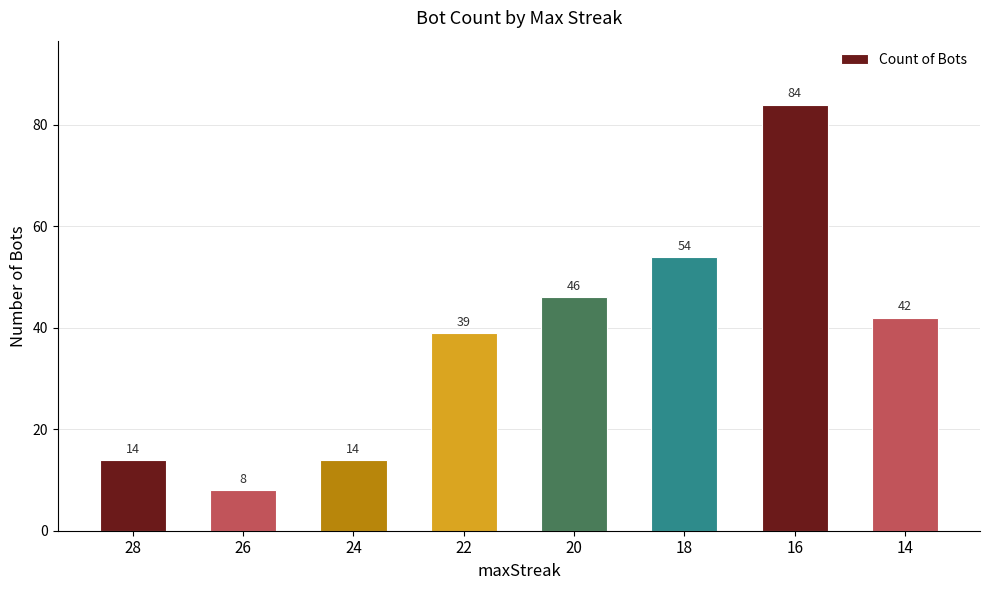

Count the number of data series in this chart.

1